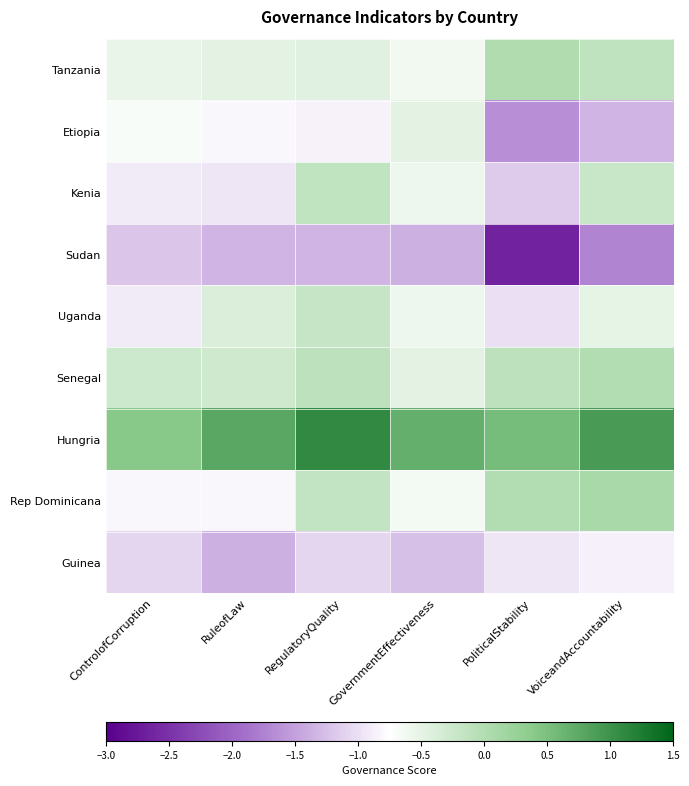

Reading left to right, transcribe all the data shown in this chart.

Tanzania: ControlofCorruption=-0.5	RuleofLaw=-0.5	RegulatoryQuality=-0.5	GovernmentEffectiveness=-0.6	PoliticalStability=0.0	VoiceandAccountability=-0.1
Etiopia: ControlofCorruption=-0.7	RuleofLaw=-0.8	RegulatoryQuality=-0.8	GovernmentEffectiveness=-0.5	PoliticalStability=-1.6	VoiceandAccountability=-1.3
Kenia: ControlofCorruption=-0.9	RuleofLaw=-1.0	RegulatoryQuality=-0.1	GovernmentEffectiveness=-0.6	PoliticalStability=-1.2	VoiceandAccountability=-0.2
Sudan: ControlofCorruption=-1.2	RuleofLaw=-1.3	RegulatoryQuality=-1.3	GovernmentEffectiveness=-1.4	PoliticalStability=-2.7	VoiceandAccountability=-1.7
Uganda: ControlofCorruption=-0.9	RuleofLaw=-0.4	RegulatoryQuality=-0.2	GovernmentEffectiveness=-0.6	PoliticalStability=-1.0	VoiceandAccountability=-0.5
Senegal: ControlofCorruption=-0.3	RuleofLaw=-0.3	RegulatoryQuality=-0.1	GovernmentEffectiveness=-0.5	PoliticalStability=-0.1	VoiceandAccountability=-0.0
Hungria: ControlofCorruption=0.4	RuleofLaw=0.8	RegulatoryQuality=1.1	GovernmentEffectiveness=0.7	PoliticalStability=0.5	VoiceandAccountability=0.9
Rep Dominicana: ControlofCorruption=-0.8	RuleofLaw=-0.8	RegulatoryQuality=-0.2	GovernmentEffectiveness=-0.6	PoliticalStability=-0.0	VoiceandAccountability=0.1
Guinea: ControlofCorruption=-1.1	RuleofLaw=-1.4	RegulatoryQuality=-1.1	GovernmentEffectiveness=-1.2	PoliticalStability=-1.0	VoiceandAccountability=-0.9